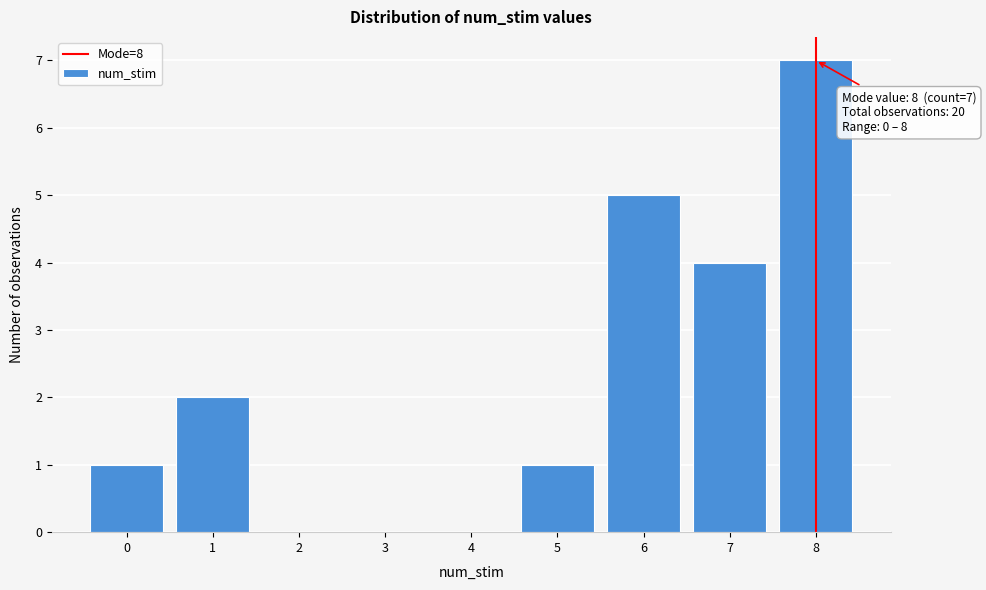

Reading left to right, transcribe all the data shown in this chart.

0=1	1=2	2=0	3=0	4=0	5=1	6=5	7=4	8=7